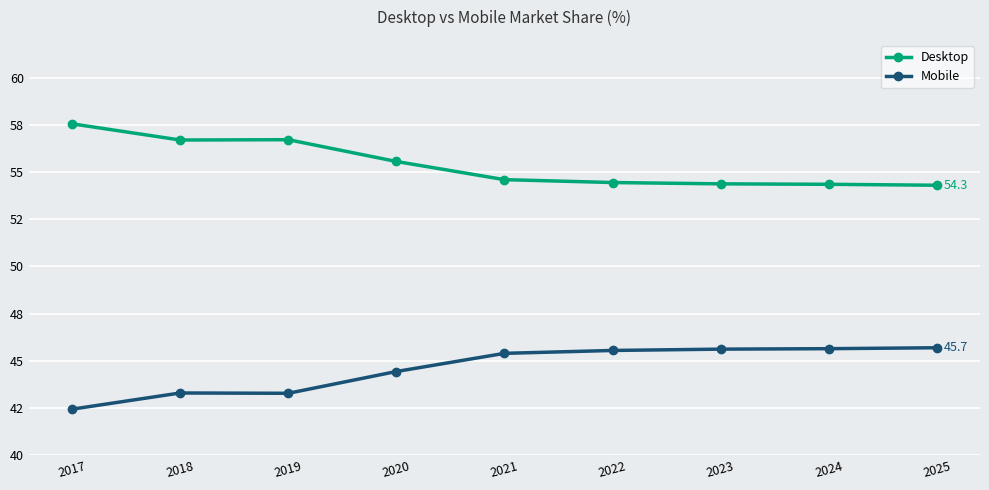

What are all the series names shown in the legend?

Desktop, Mobile